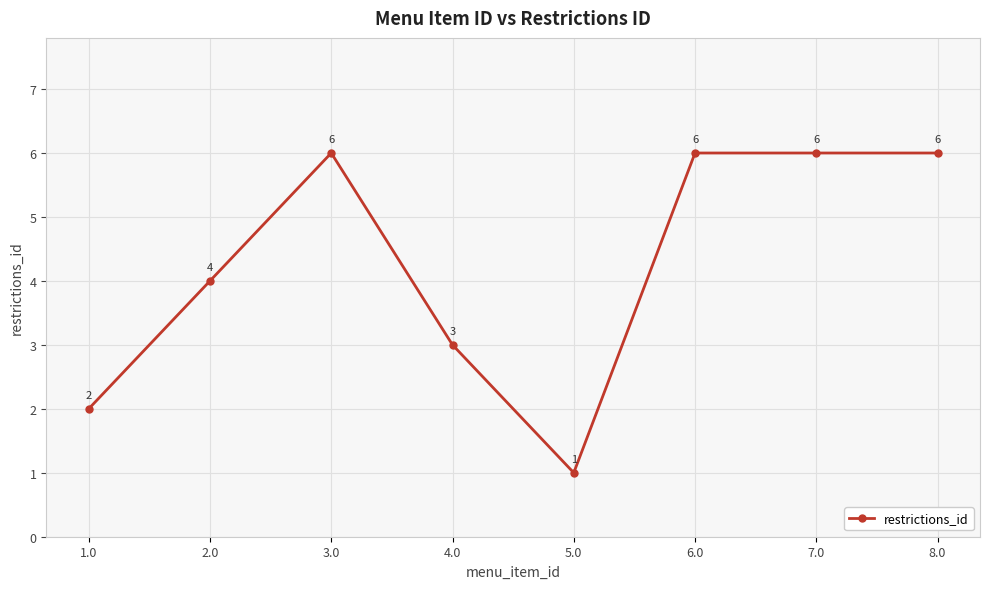

What is the change in value from 1.0 to 4.0?

+1